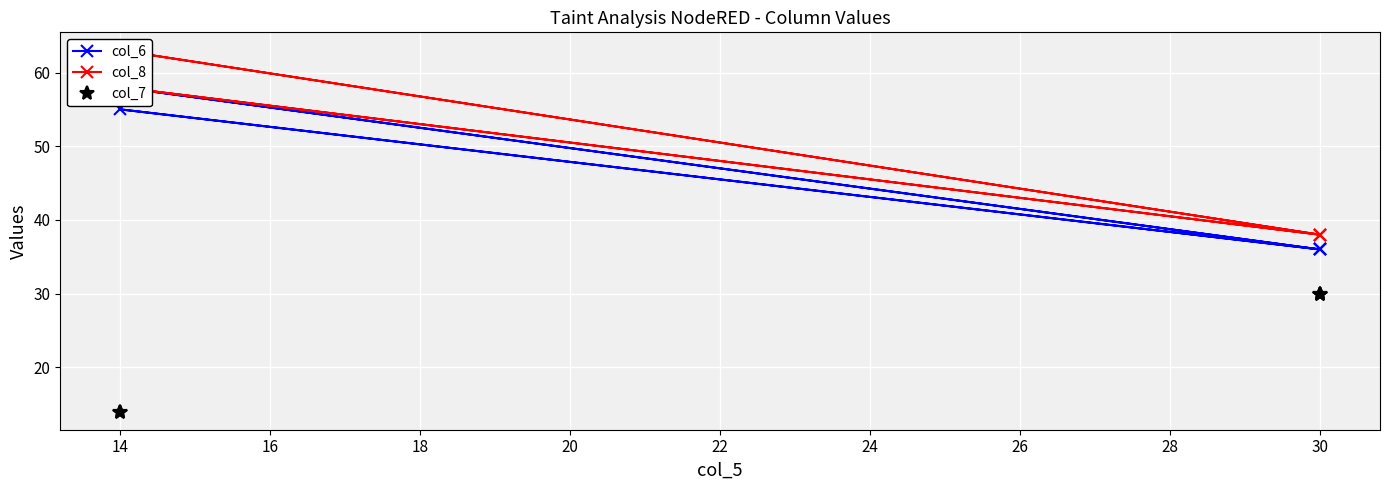

What is the highest value of the col_7 series?

30